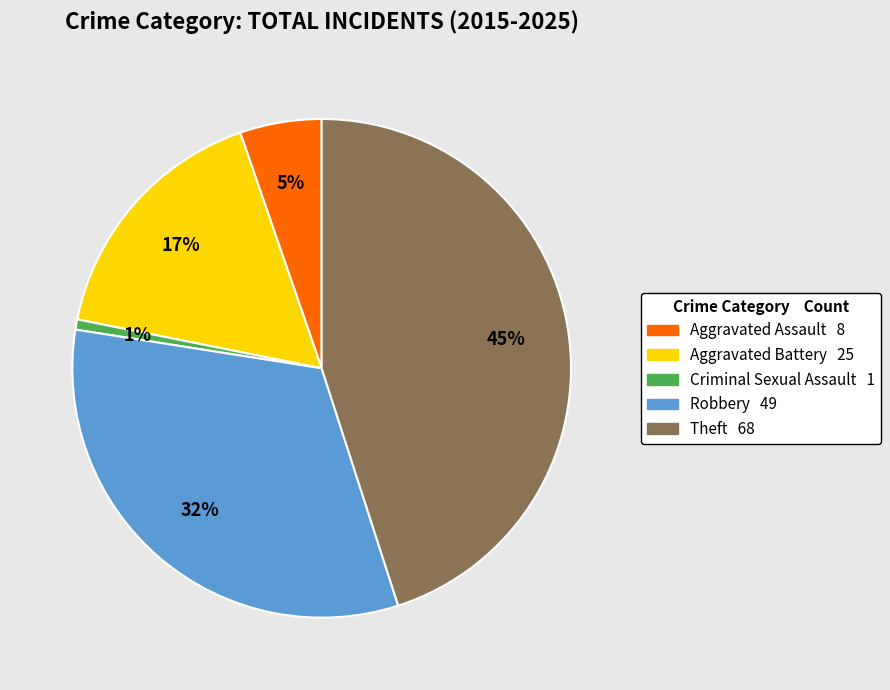

Combined, do Aggravated Battery and Robbery account for over 50%?

No